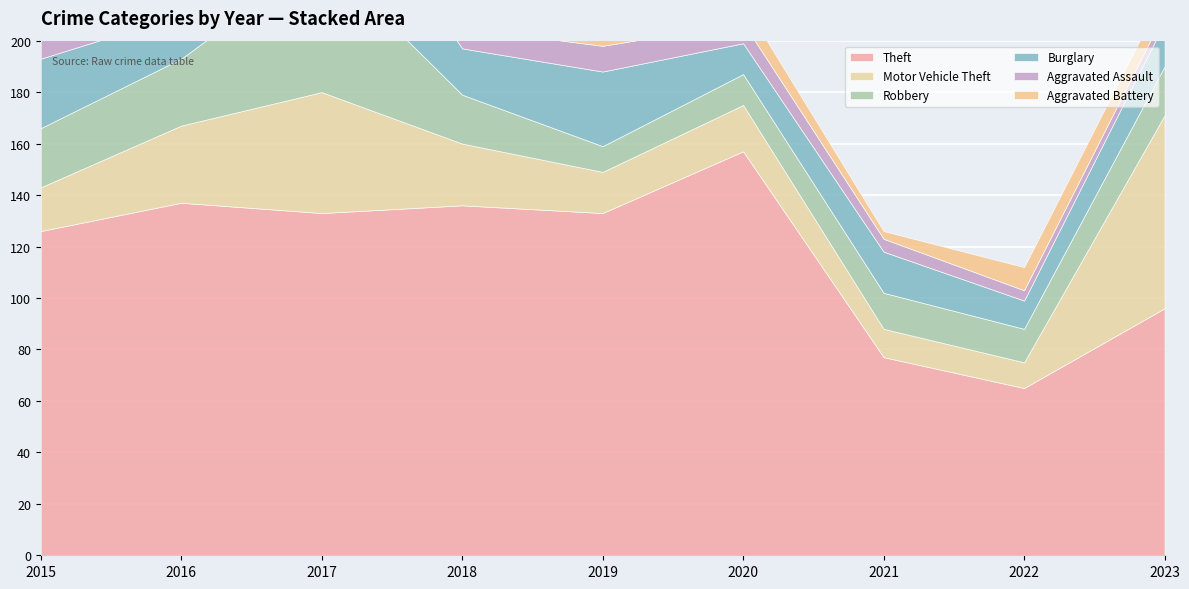

Rank the categories by Motor Vehicle Theft value from lowest to highest.

2022, 2021, 2019, 2015, 2020, 2018, 2016, 2017, 2023